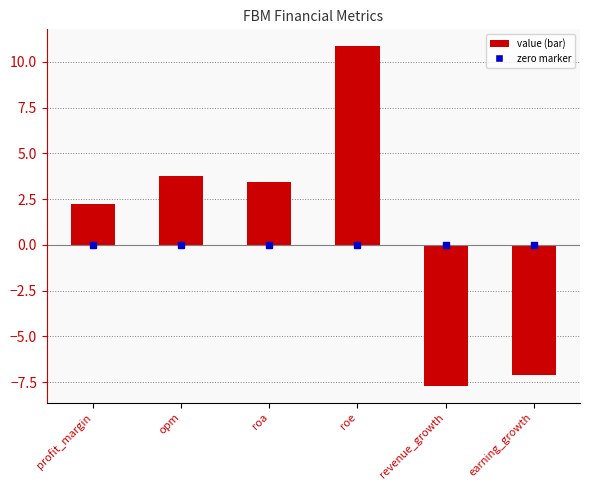

Rank the categories by value from highest to lowest.

roe, opm, roa, profit_margin, earning_growth, revenue_growth